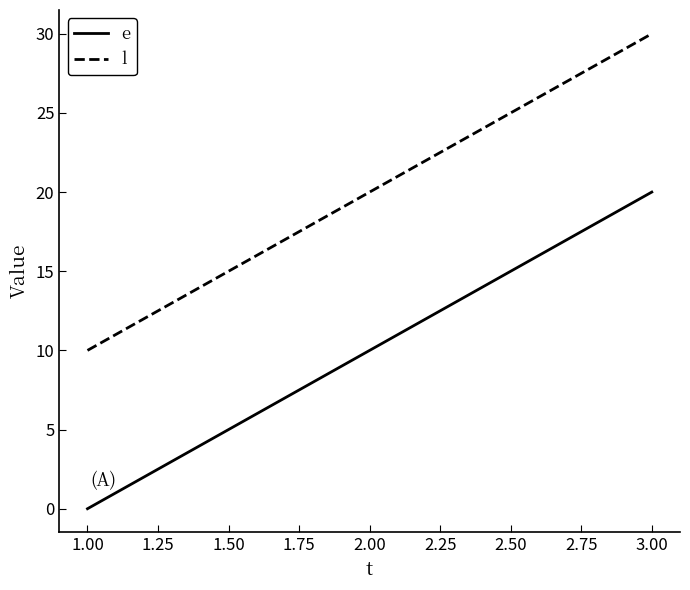

What is the average value of the e series?

10